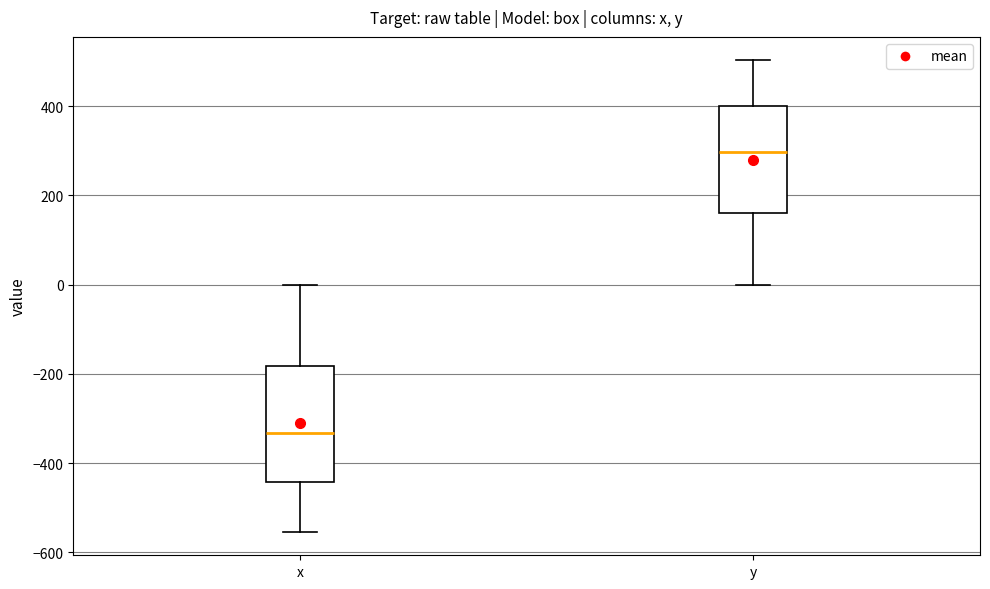

Reading left to right, read every box against the y-axis: the position of its median line, the range the box covers, and the ends of its whiskers. The values are not printed on the chart, so give them approximately, as read against the axis.

x: median -340, box -440 to -180, whiskers -560 to 0
y: median 300, box 160 to 400, whiskers 0 to 500